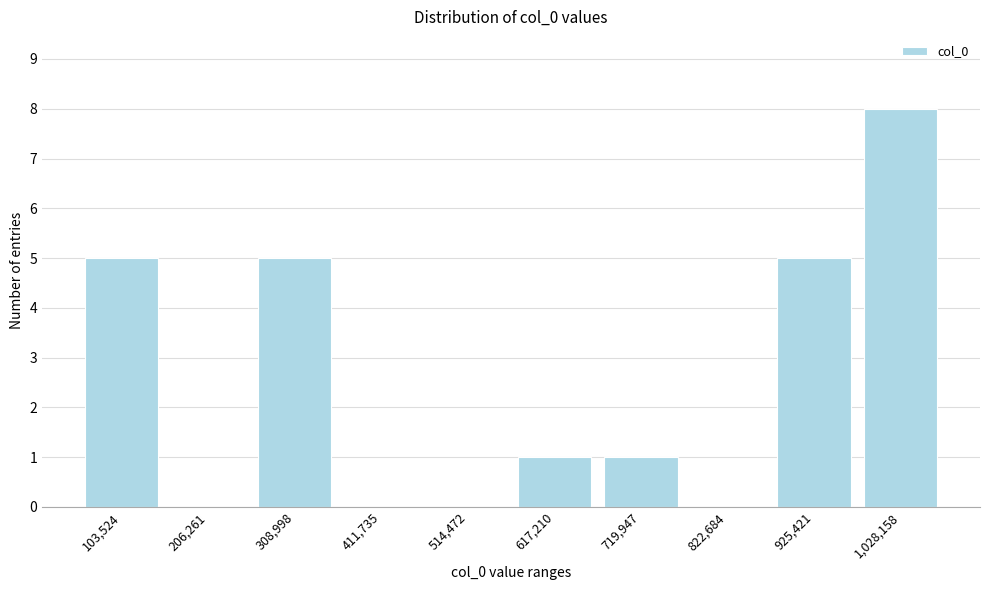

Reading left to right, extract all data points from this chart.

103,524=5	206,261=0	308,998=5	411,735=0	514,472=0	617,210=1	719,947=1	822,684=0	925,421=5	1,028,158=8